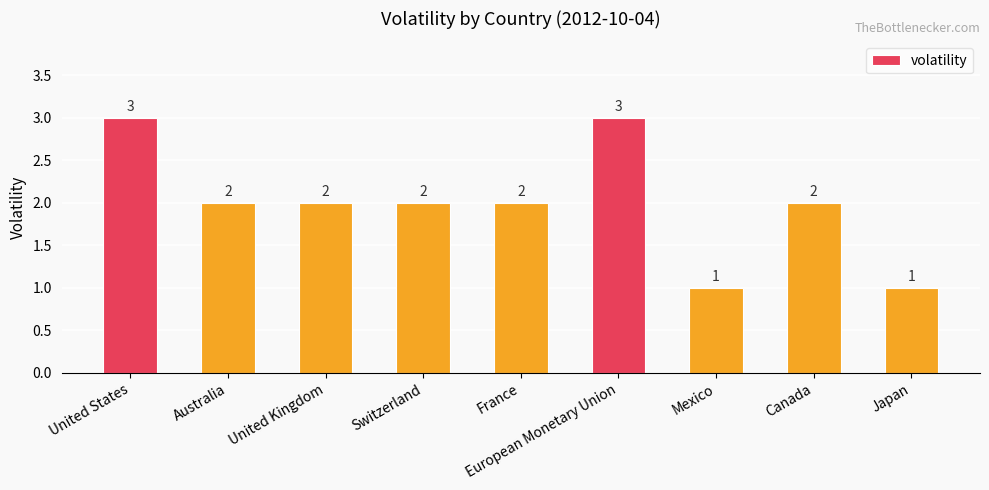

What is the approximate value at European Monetary Union?

3